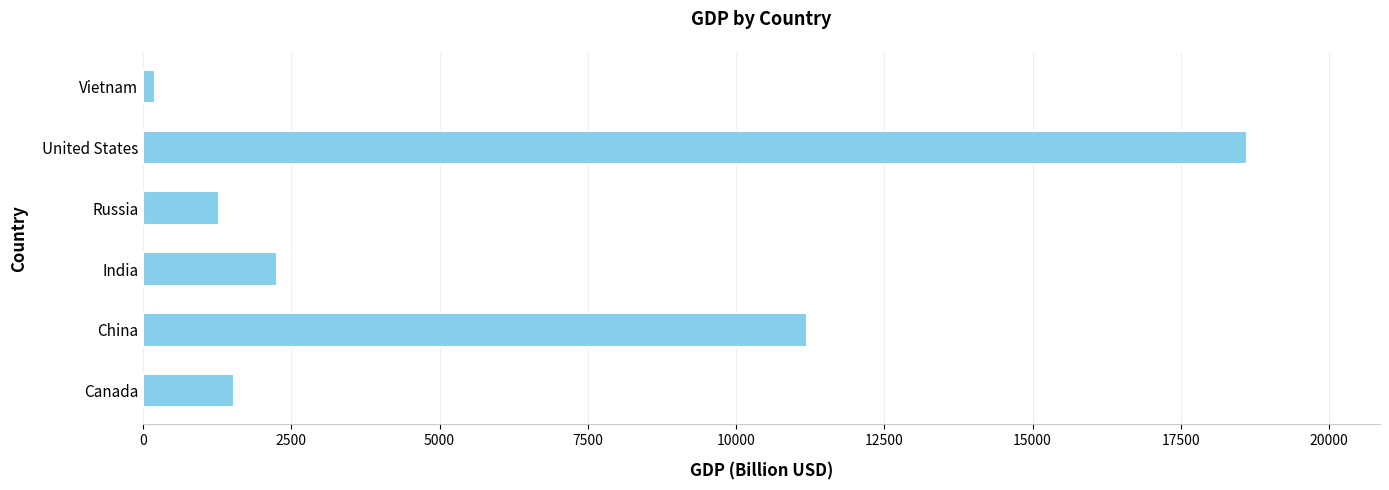

At which label is the value closest to 9414?

China